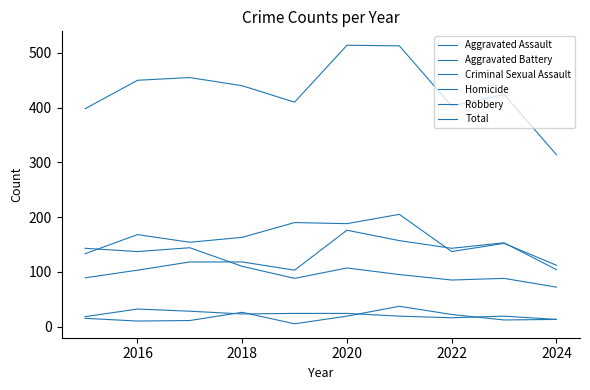

Is this an area chart (filled region under the line)?

No